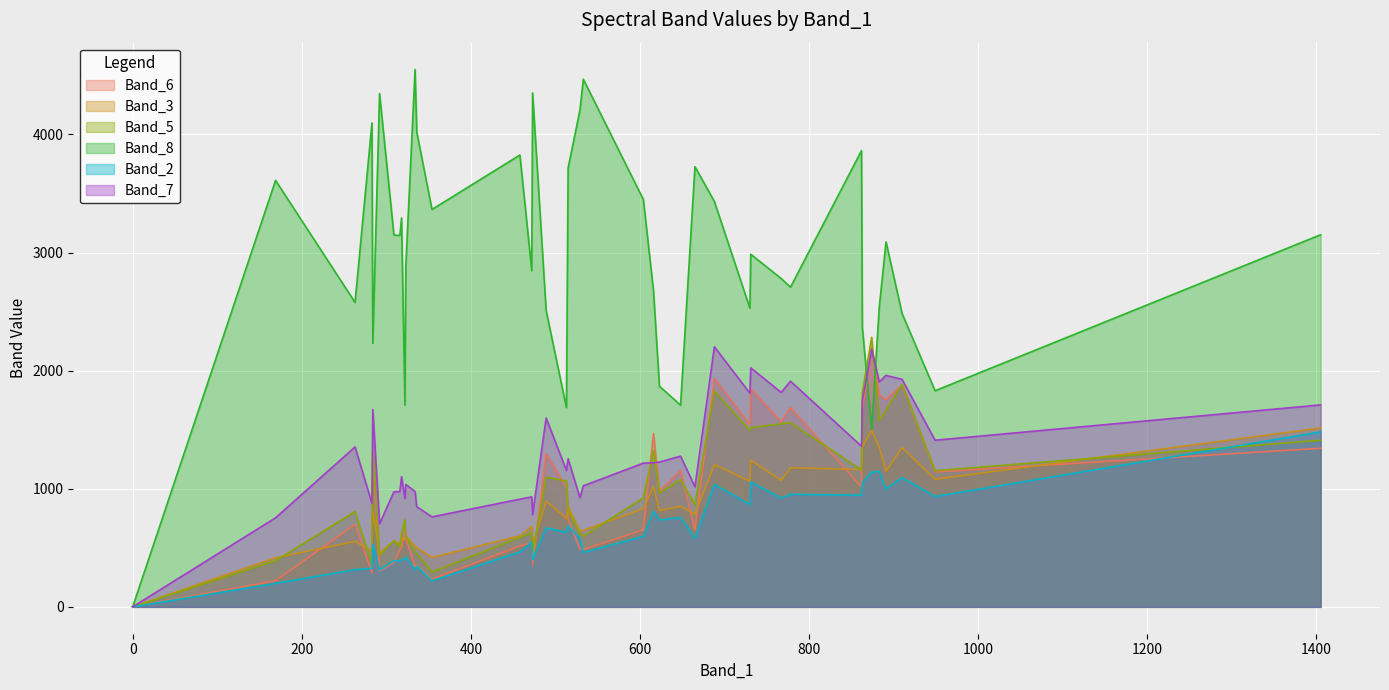

What is the greatest value displayed?

4550